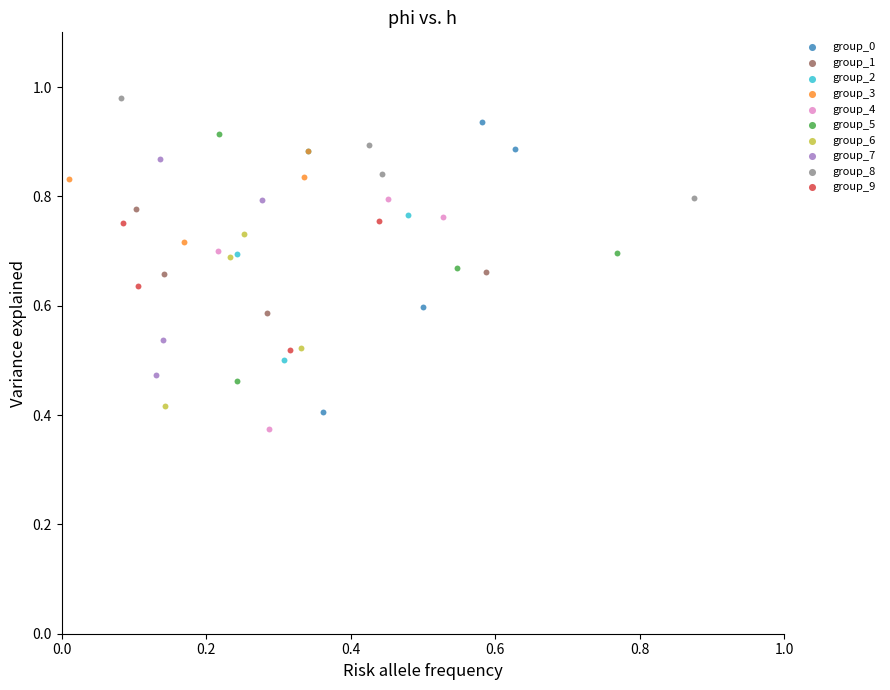

What are all the series names shown in the legend?

group_0, group_1, group_2, group_3, group_4, group_5, group_6, group_7, group_8, group_9